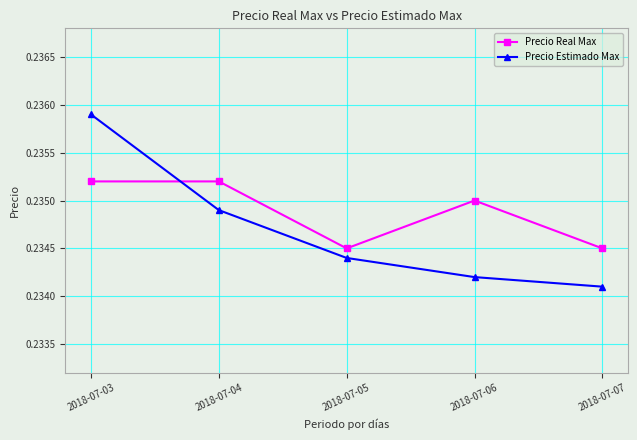

Rank the series by their maximum value, from lowest to highest.

Precio Real Max, Precio Estimado Max